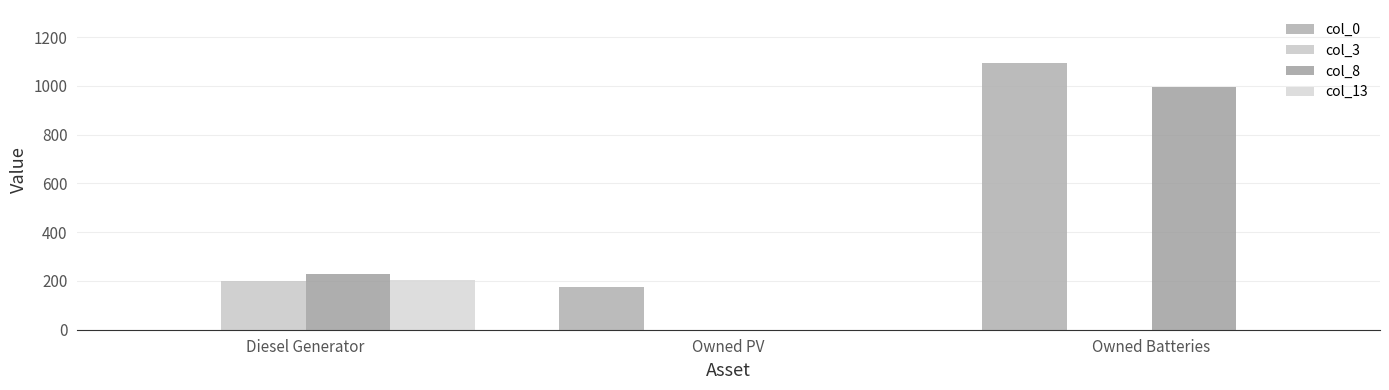

What is the difference between the highest and lowest values at Owned PV?

176